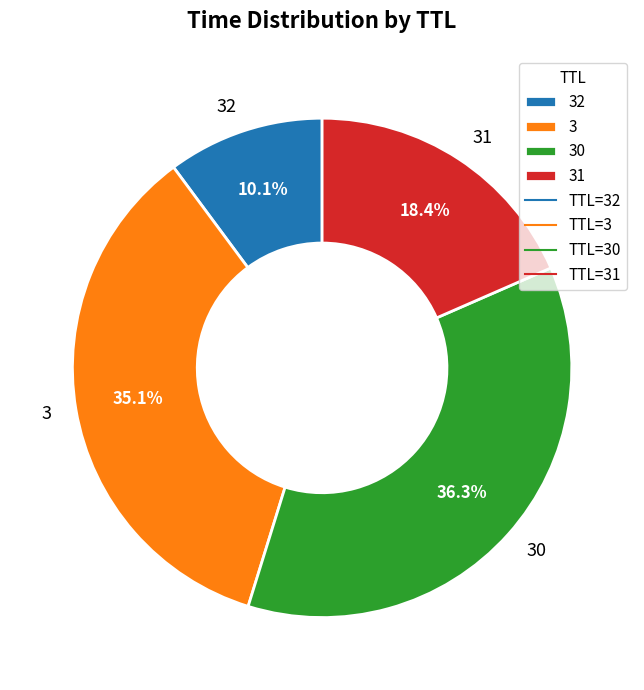

Is it true that 31 is 18% of the pie?

True